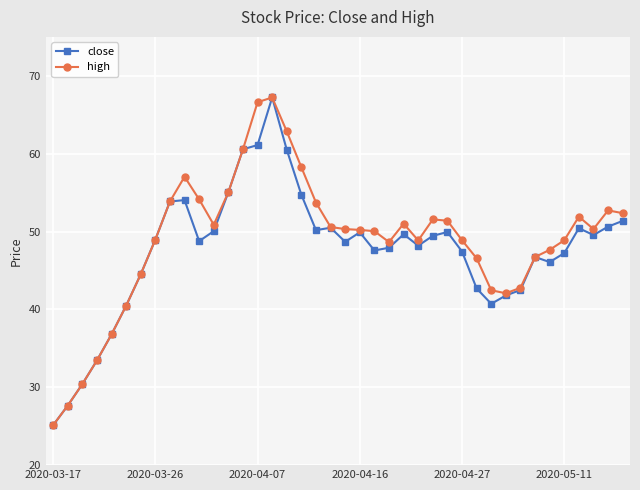

True or false: close has more than 1 points higher than both neighbors.

True